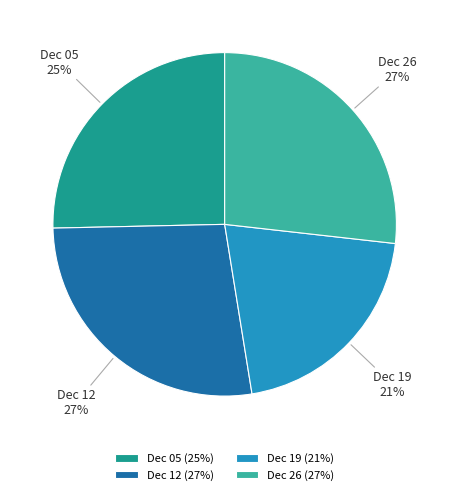

Does any single category account for the majority?

No